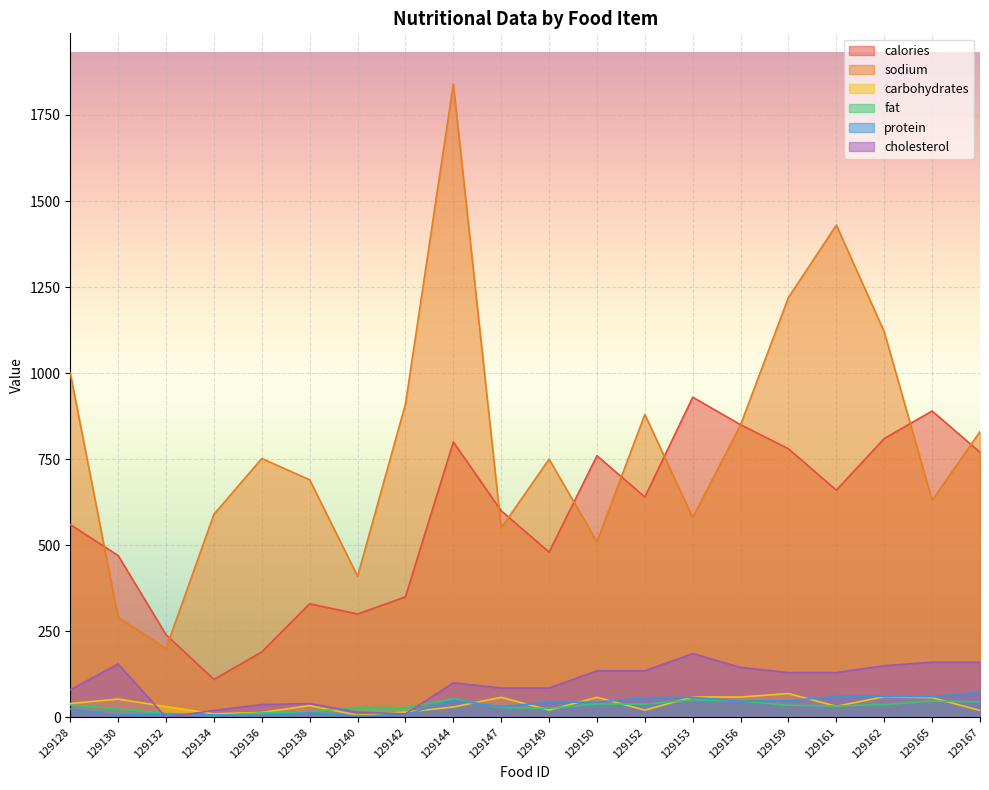

Does the chart display data point markers on the line(s)?

No